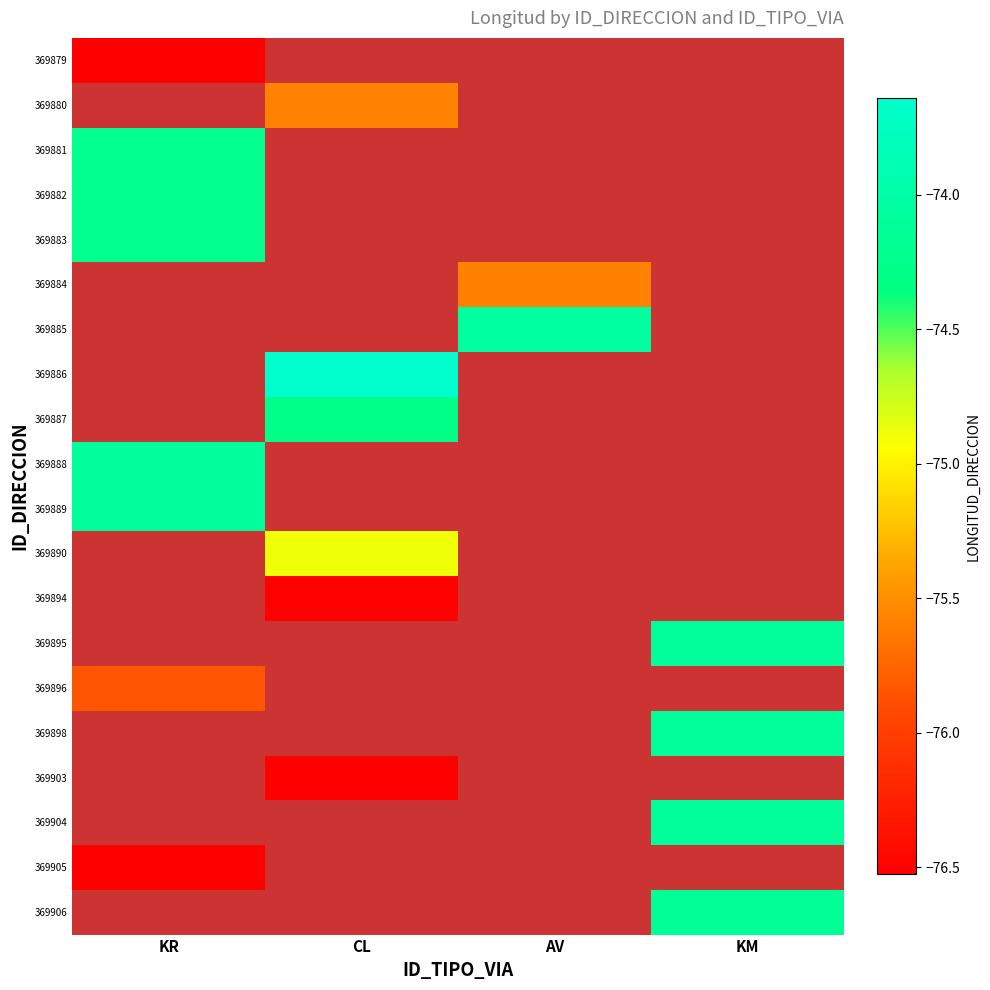

Which has a higher value, KM or CL?

CL